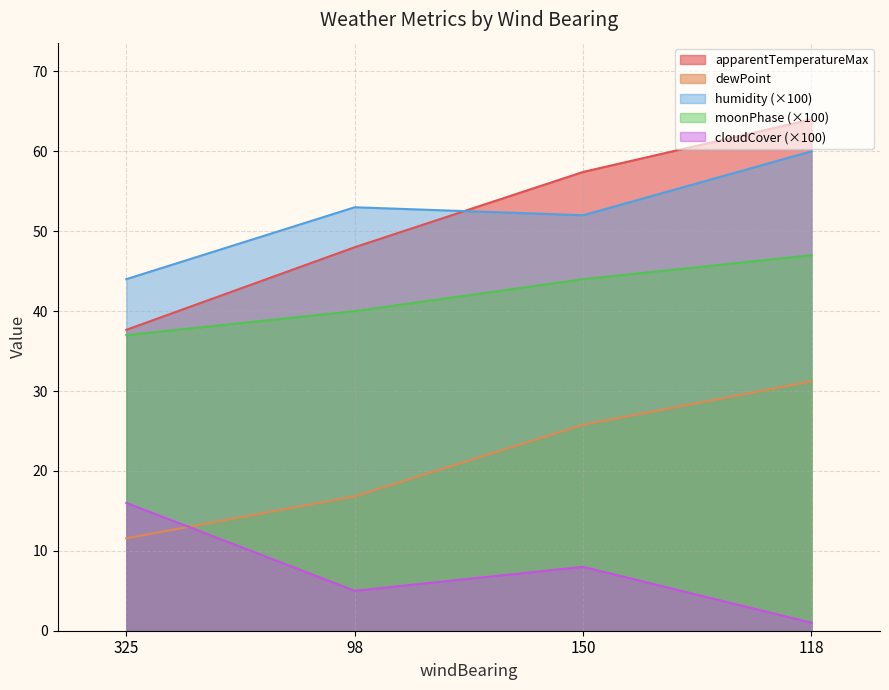

Count the apparentTemperatureMax values in the range 48 to 64.

3